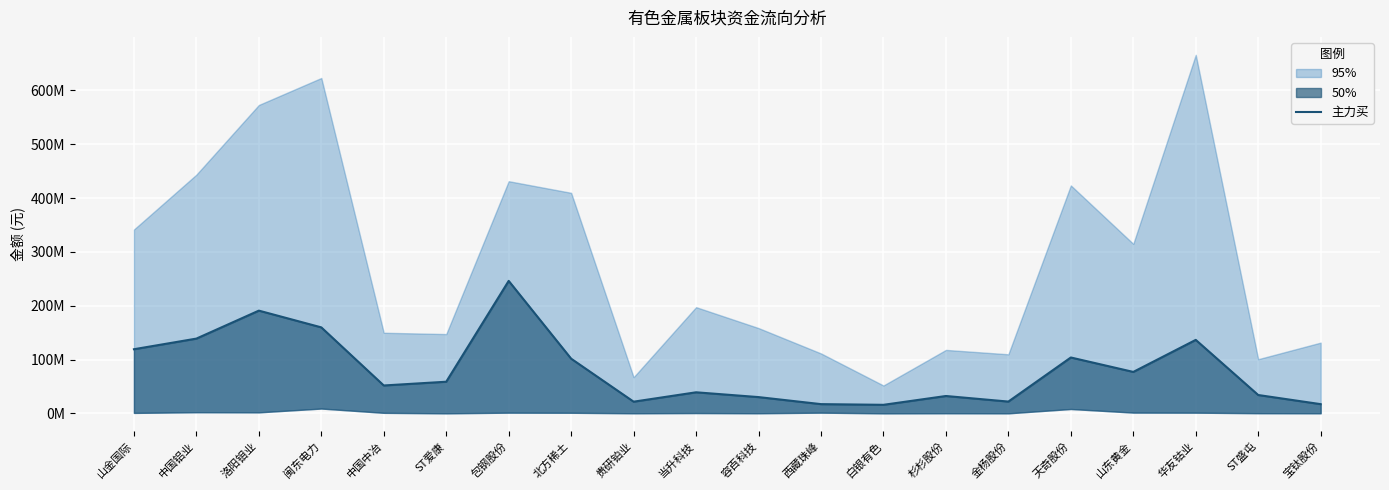

The chart shows a value of 11.5 at 贵研铂业. True or false?

False